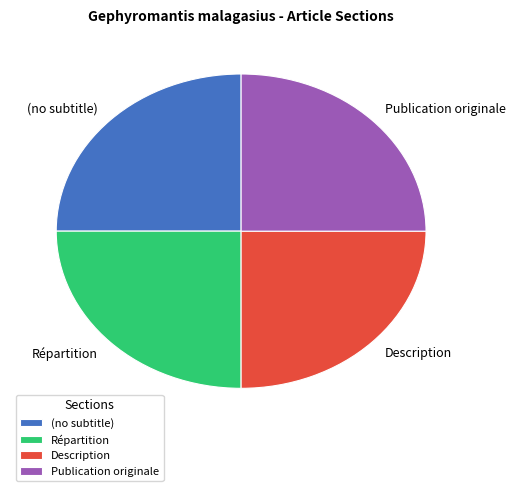

Count the number of slices in the pie.

4